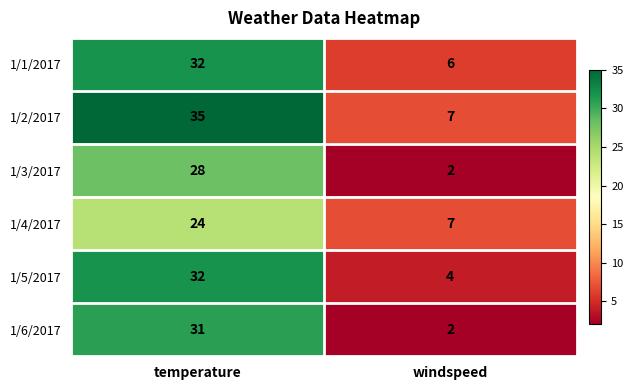

What is the sum of all 1/4/2017 values?

31